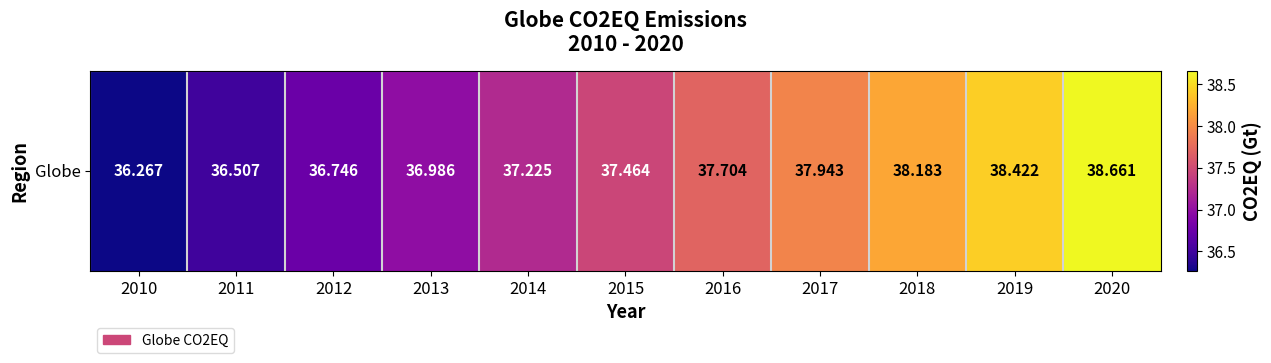

Reading left to right, what are all the values shown in this chart?

2010=36.3	2011=36.5	2012=36.7	2013=37.0	2014=37.2	2015=37.5	2016=37.7	2017=37.9	2018=38.2	2019=38.4	2020=38.7